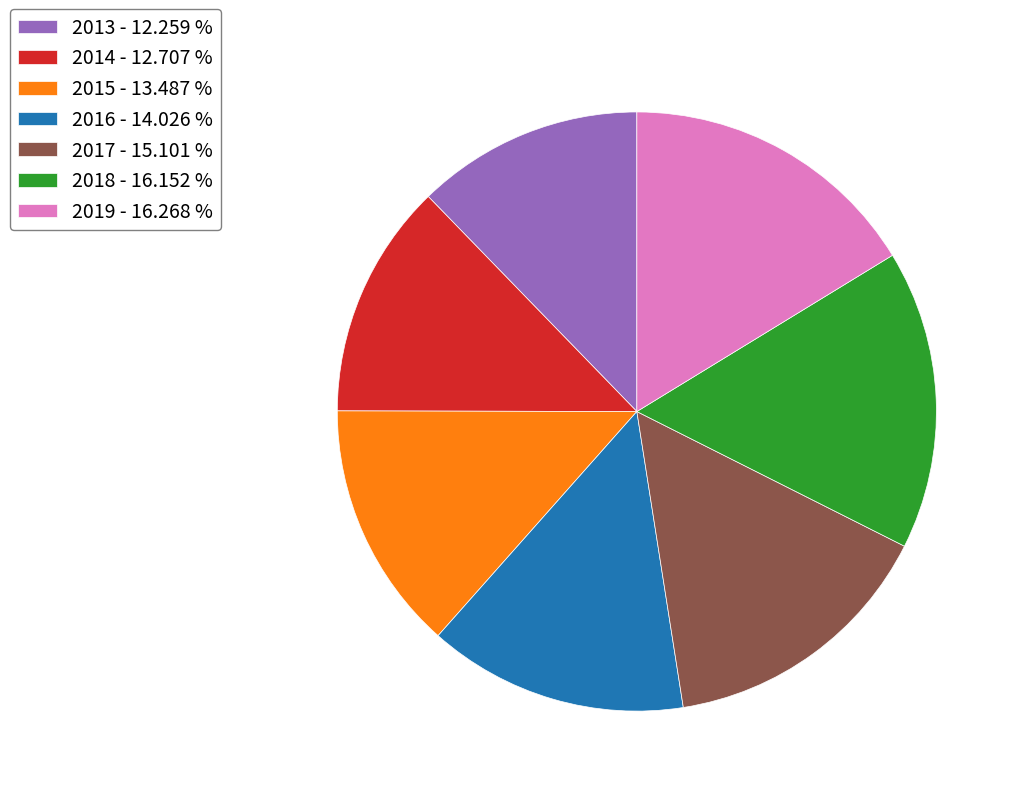

Does any single category account for the majority?

No